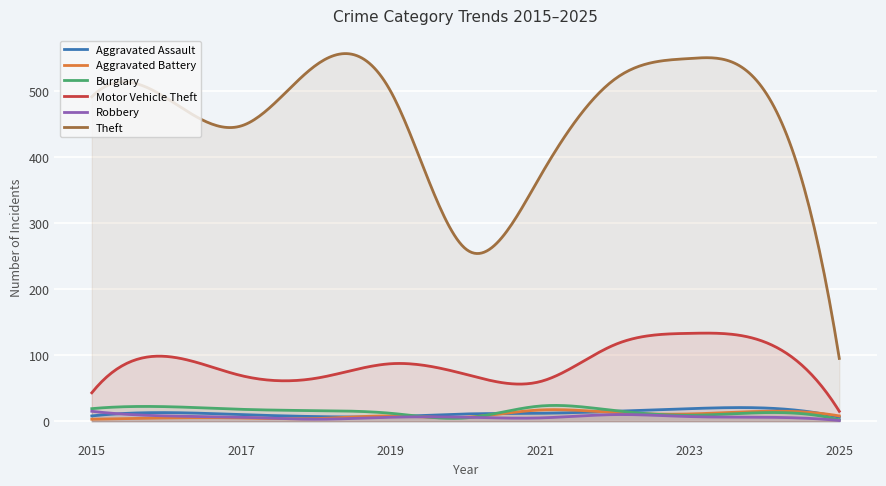

In Aggravated Assault, how many points are higher than both neighbors (excluding endpoints)?

2